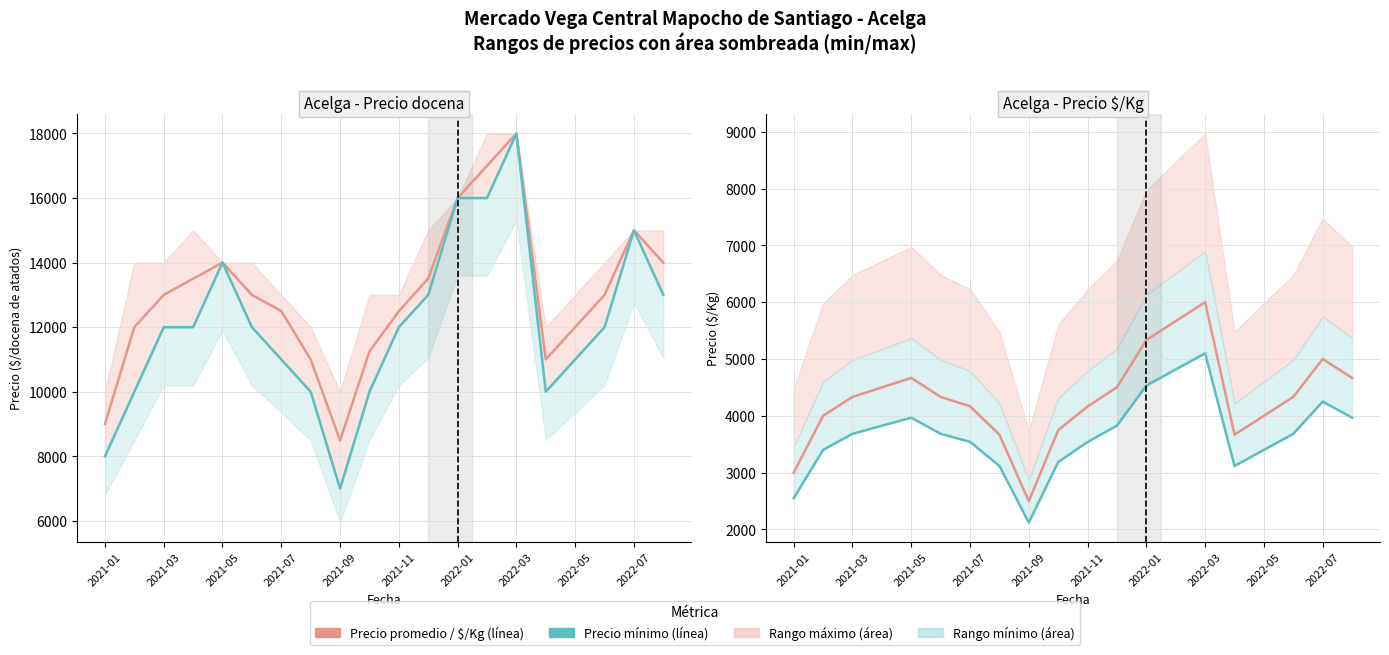

True or false: Precio promedio ponderado and Precio $/Kg intersect in this chart.

False